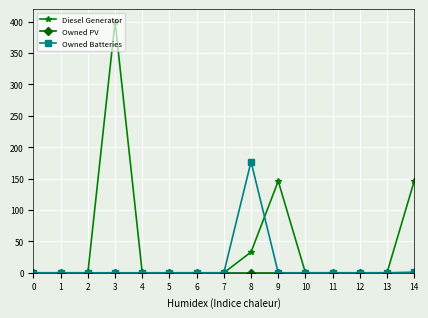

Count the number of data series in this chart.

3